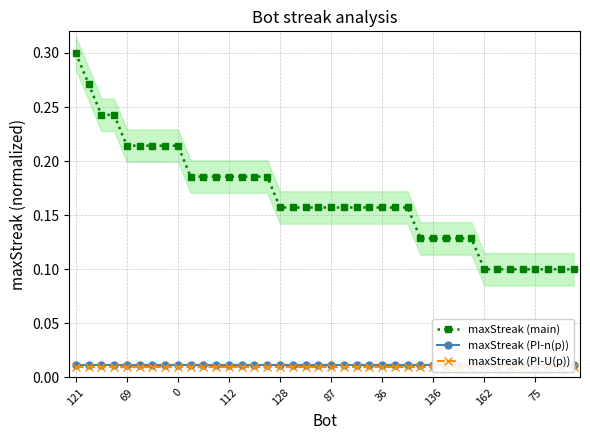

Reading left to right, extract all data points from this chart.

maxStreak (main): 0.3	0.3	0.2	0.2	0.2	0.2	0.2	0.2	0.2	0.2	0.2	0.2	0.2	0.2	0.2	0.2	0.2	0.2	0.2	0.2	0.2	0.2	0.2	0.2	0.2	0.2	0.2	0.1	0.1	0.1	0.1	0.1	0.1	0.1	0.1	0.1	0.1	0.1	0.1	0.1
maxStreak (PI-n(p)): 0.0	0.0	0.0	0.0	0.0	0.0	0.0	0.0	0.0	0.0	0.0	0.0	0.0	0.0	0.0	0.0	0.0	0.0	0.0	0.0	0.0	0.0	0.0	0.0	0.0	0.0	0.0	0.0	0.0	0.0	0.0	0.0	0.0	0.0	0.0	0.0	0.0	0.0	0.0	0.0
maxStreak (PI-U(p)): 0.0	0.0	0.0	0.0	0.0	0.0	0.0	0.0	0.0	0.0	0.0	0.0	0.0	0.0	0.0	0.0	0.0	0.0	0.0	0.0	0.0	0.0	0.0	0.0	0.0	0.0	0.0	0.0	0.0	0.0	0.0	0.0	0.0	0.0	0.0	0.0	0.0	0.0	0.0	0.0